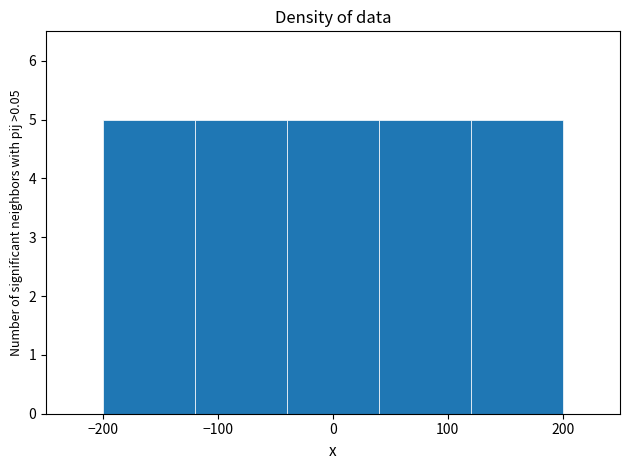

Reading left to right, transcribe this chart: for each bar, give the range it covers on the x-axis and its height. The values are not printed on the chart, so give them approximately, as read against the axis.

-200 to -120: 5
-120 to -40: 5
-40 to 40: 5
40 to 120: 5
120 to 200: 5